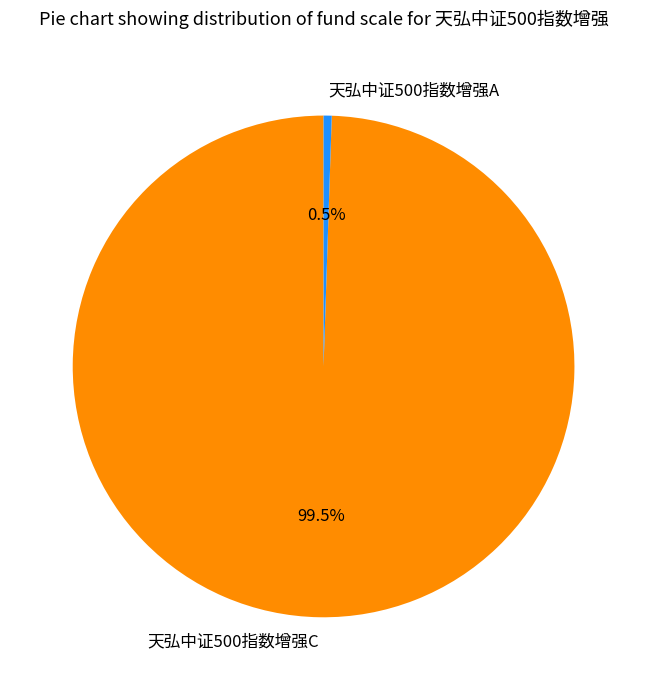

How many slices are in this pie chart?

2